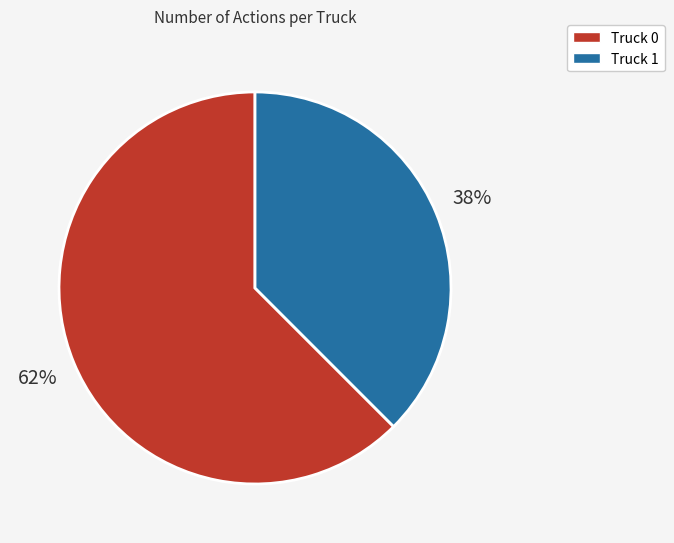

What percentage is the Truck 1 slice, to the nearest percent?

38%